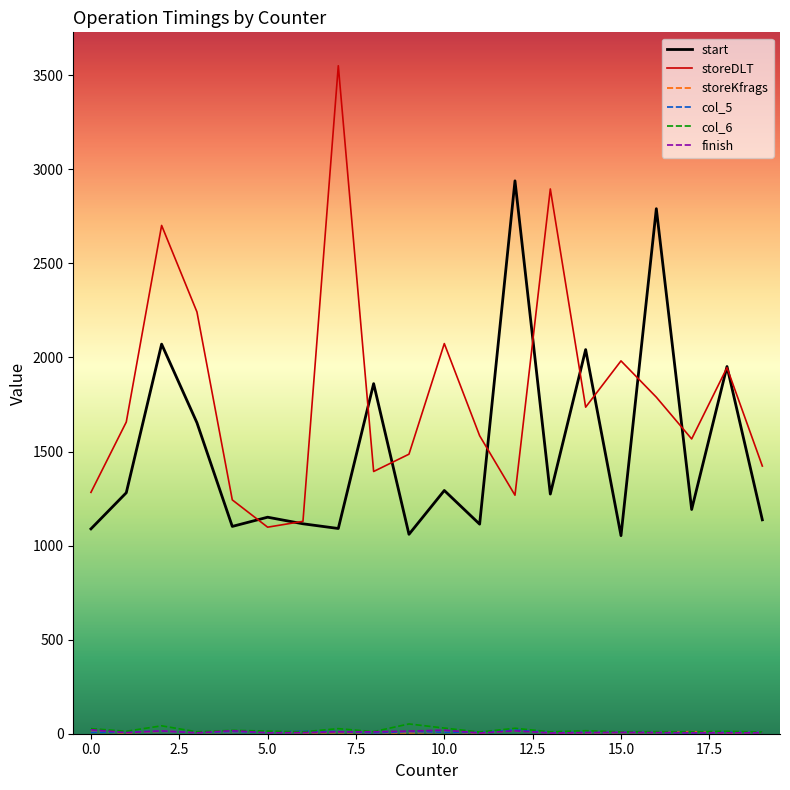

Which series has the largest range (max minus min)?

storeDLT